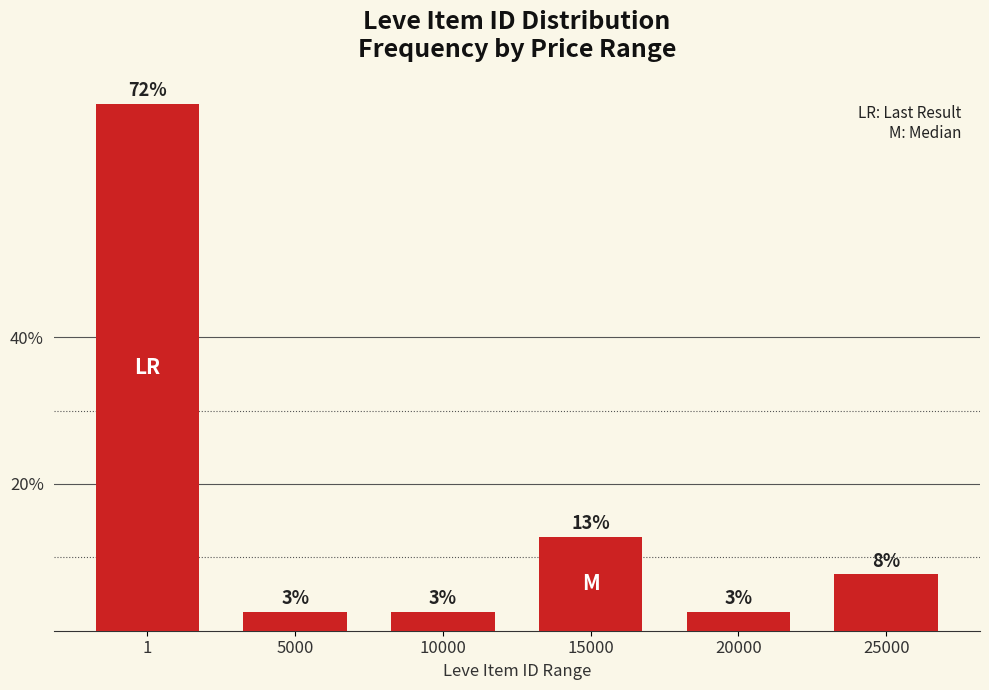

How many bars are there in total?

6